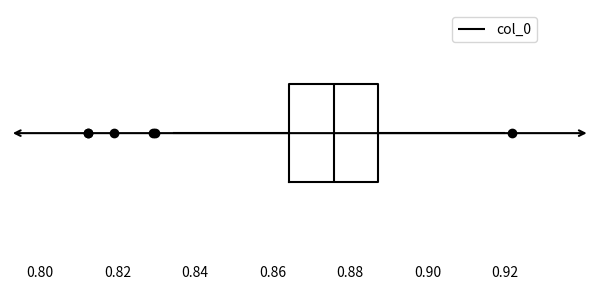

Where does the left whisker of the box end on the x-axis? The values are not printed on the chart, so give them approximately, as read against the axis.

0.834